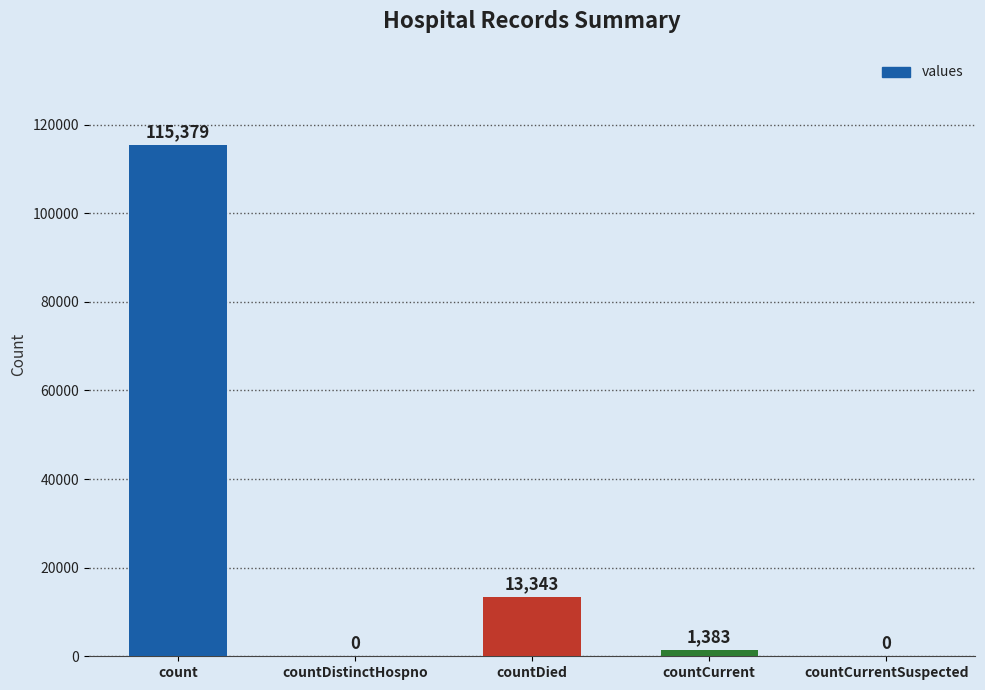

What is the sum of the values at countDistinctHospno and count?

115379